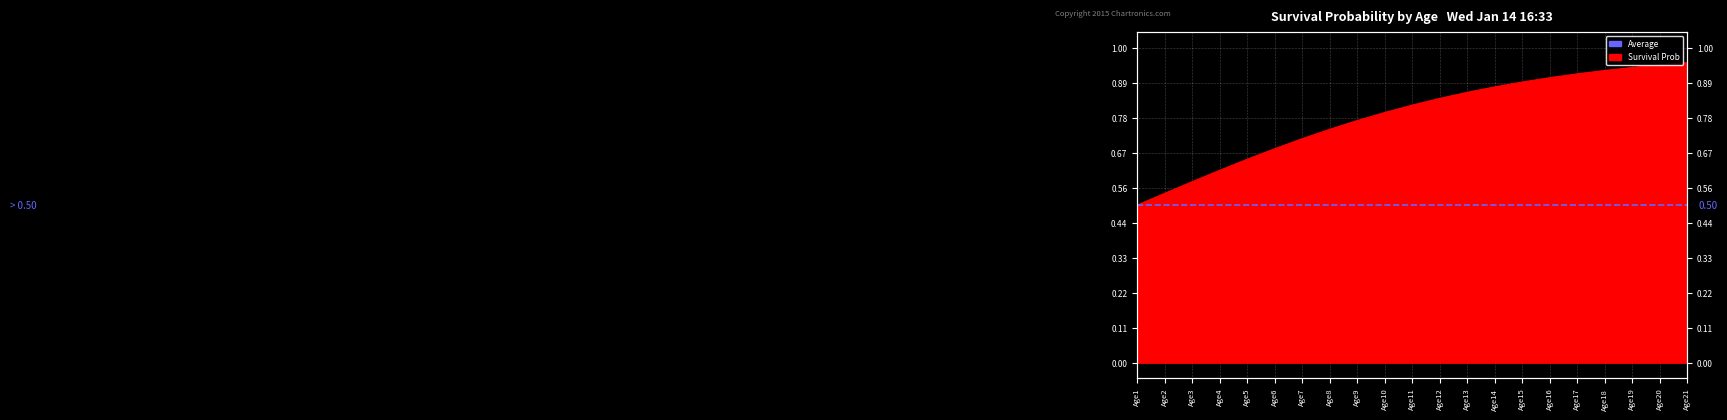

True or false: there are more than 1 points higher than both neighbors.

False